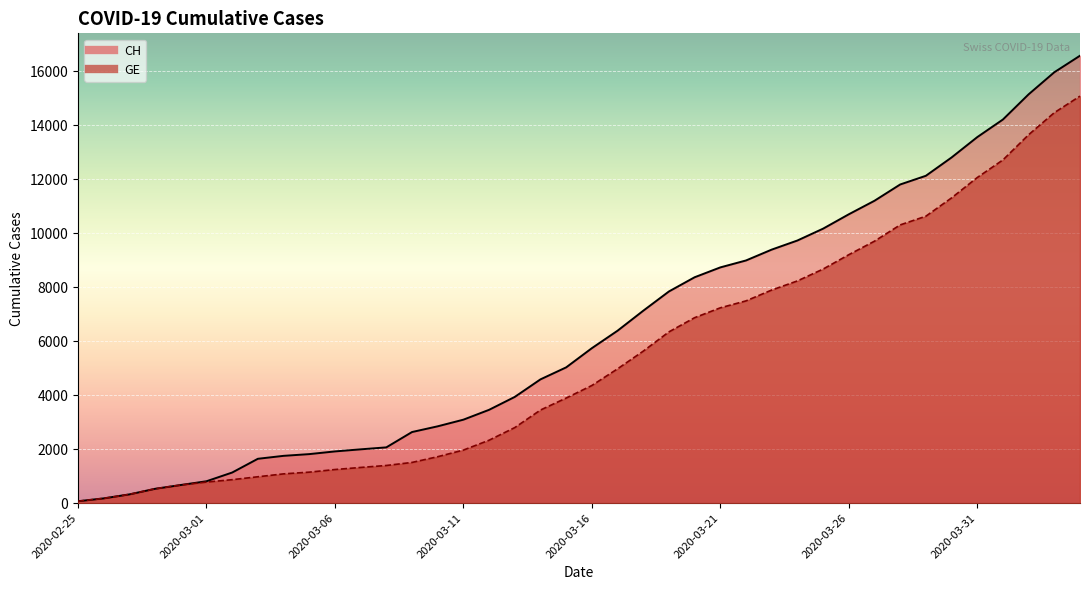

True or false: CH has a value of 16574 at 2020-04-04.

True